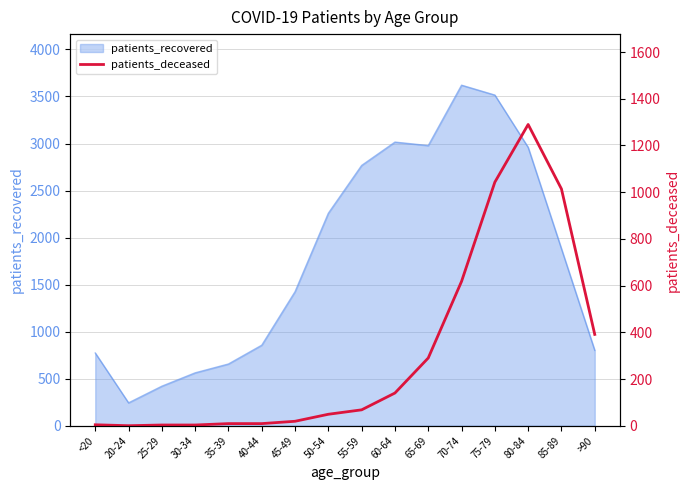

True or false: the data has more than 2 interior local peaks.

False